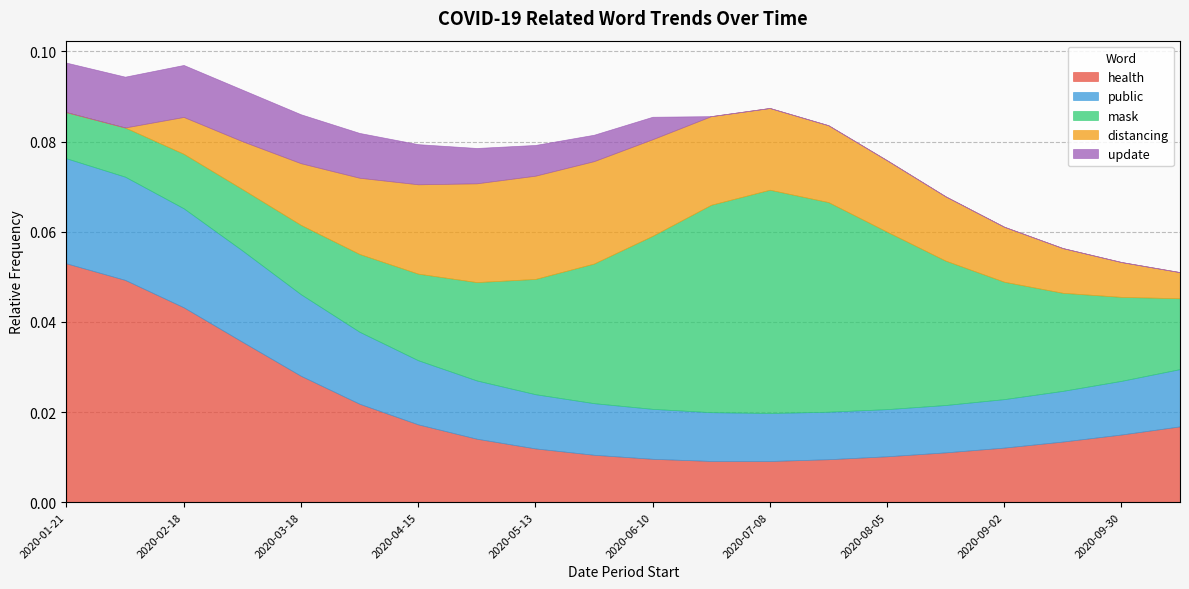

Which series has the largest total across all categories?

mask